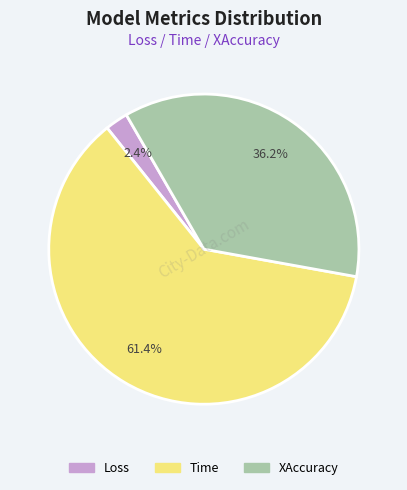

How much of the chart is everything except Loss?

97.6%